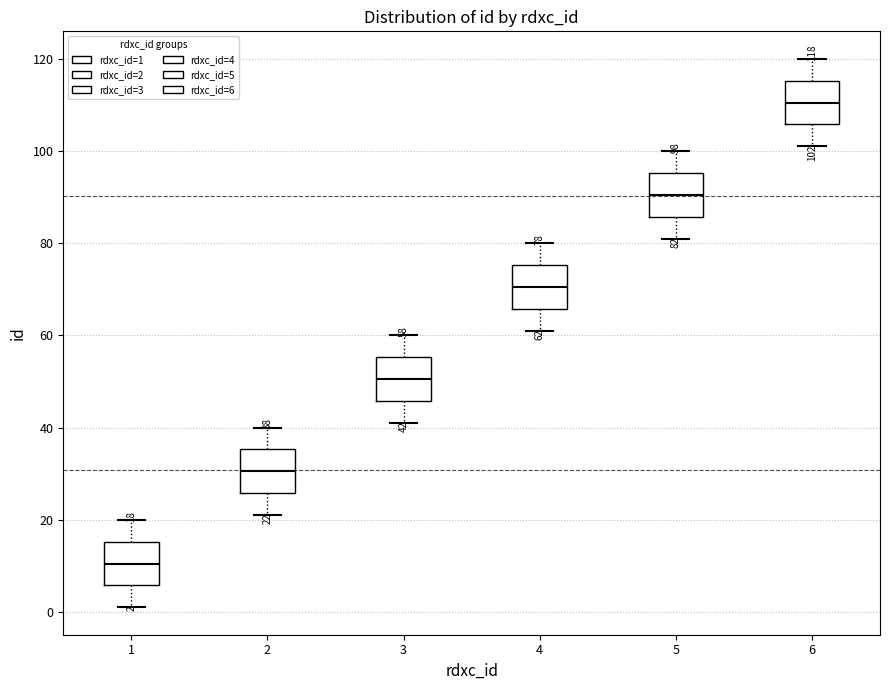

Which box has the highest median line?

6